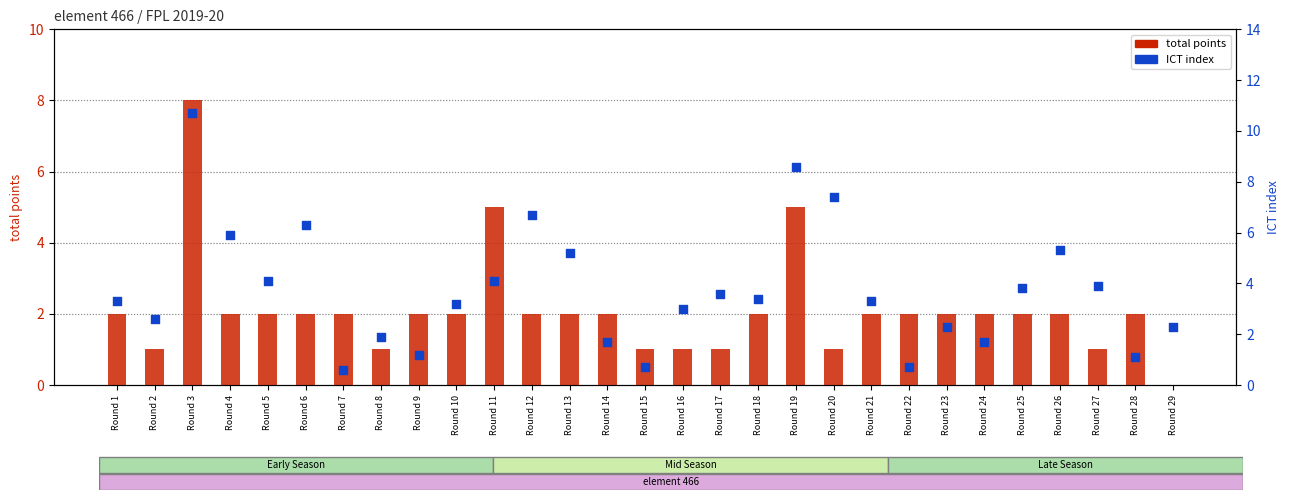

Is the value of total points at Round 18 greater than the value of ict index at Round 26?

No